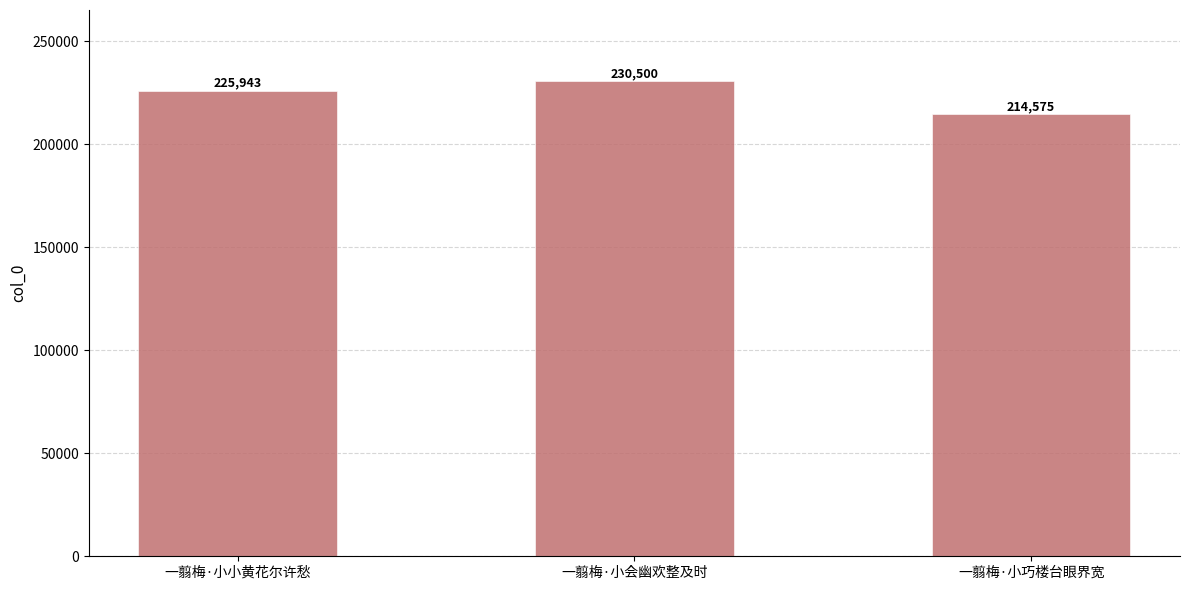

Which label corresponds to the largest value in the chart?

一翦梅·小会幽欢整及时